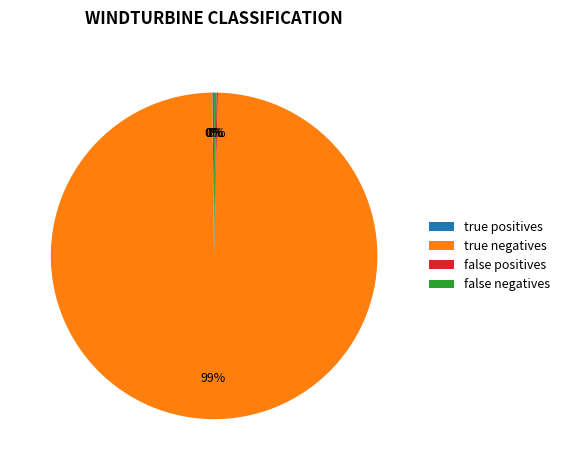

What is the largest slice in the pie chart?

true negatives